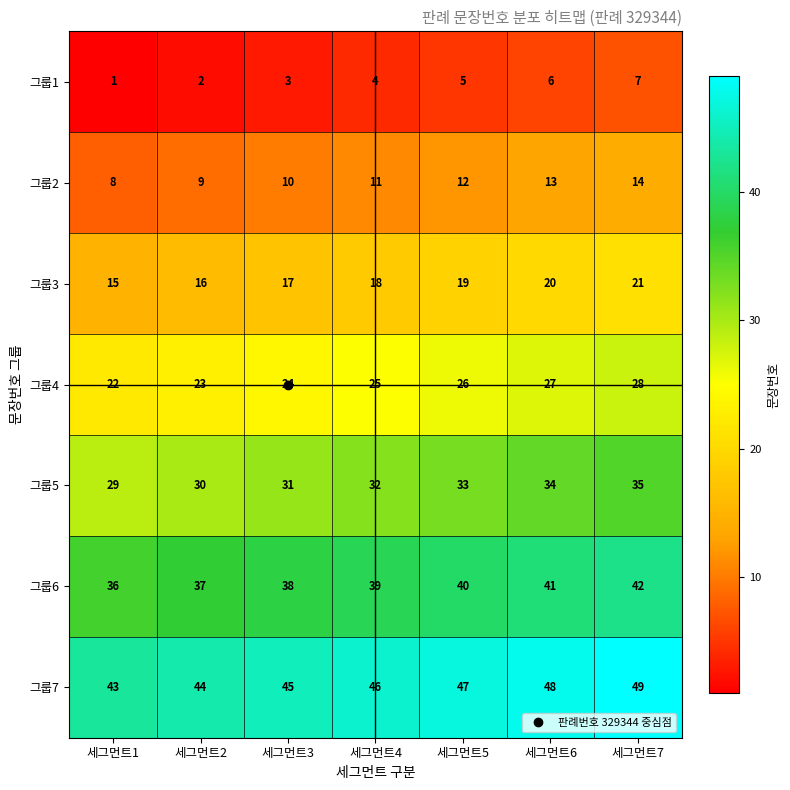

List the series in order of their overall mean, highest first.

그룹7, 그룹6, 그룹5, 그룹4, 그룹3, 그룹2, 그룹1